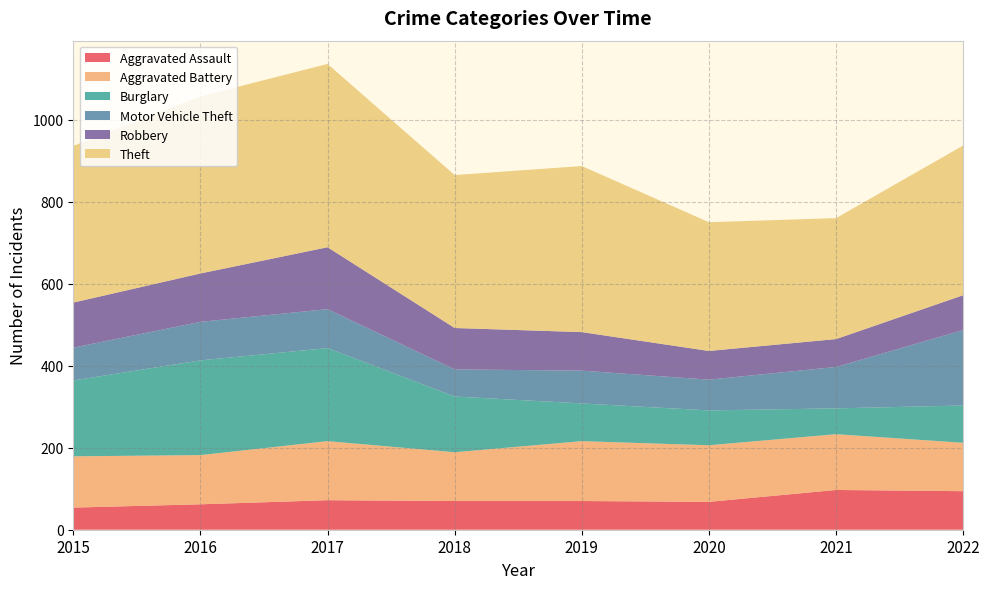

Reading left to right, transcribe all the data shown in this chart.

Aggravated Assault: 2015=54	2016=62	2017=72	2018=70	2019=70	2020=68	2021=97	2022=94
Aggravated Battery: 2015=125	2016=120	2017=144	2018=119	2019=146	2020=138	2021=136	2022=118
Burglary: 2015=185	2016=231	2017=227	2018=136	2019=92	2020=85	2021=63	2022=91
Motor Vehicle Theft: 2015=80	2016=94	2017=95	2018=66	2019=80	2020=75	2021=101	2022=184
Robbery: 2015=110	2016=118	2017=151	2018=101	2019=94	2020=70	2021=68	2022=85
Theft: 2015=382	2016=432	2017=447	2018=373	2019=405	2020=314	2021=295	2022=365